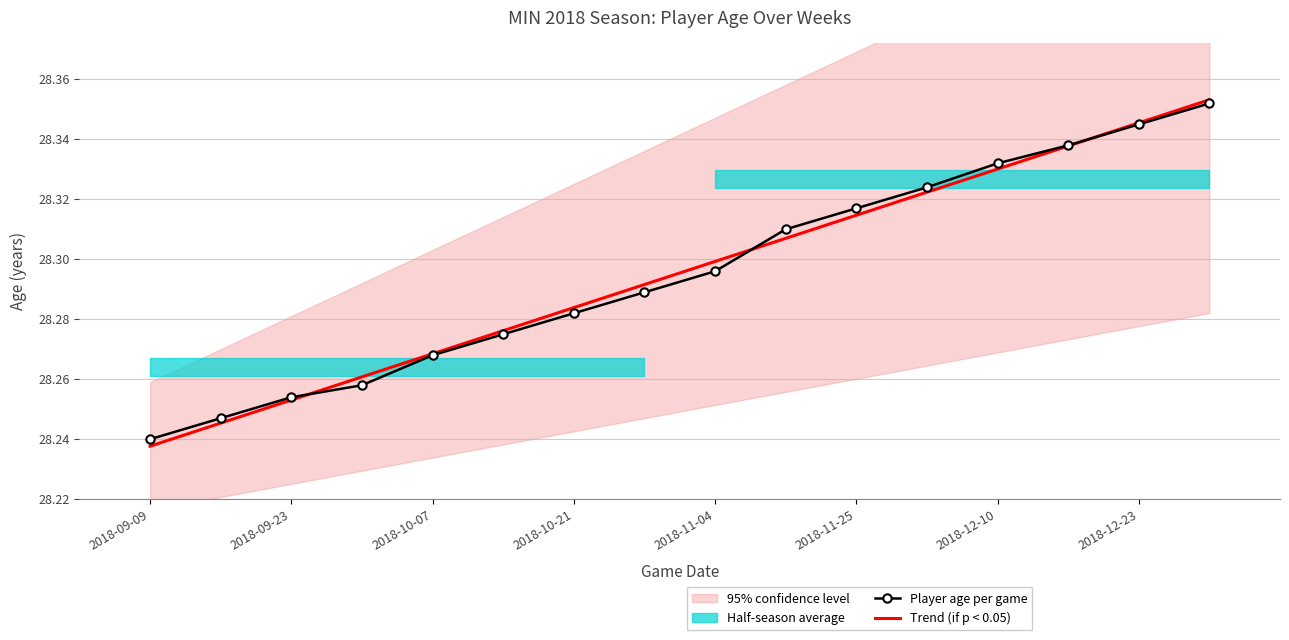

At which label is Trend (if p < 0.05) closest to 28?

2018-09-09